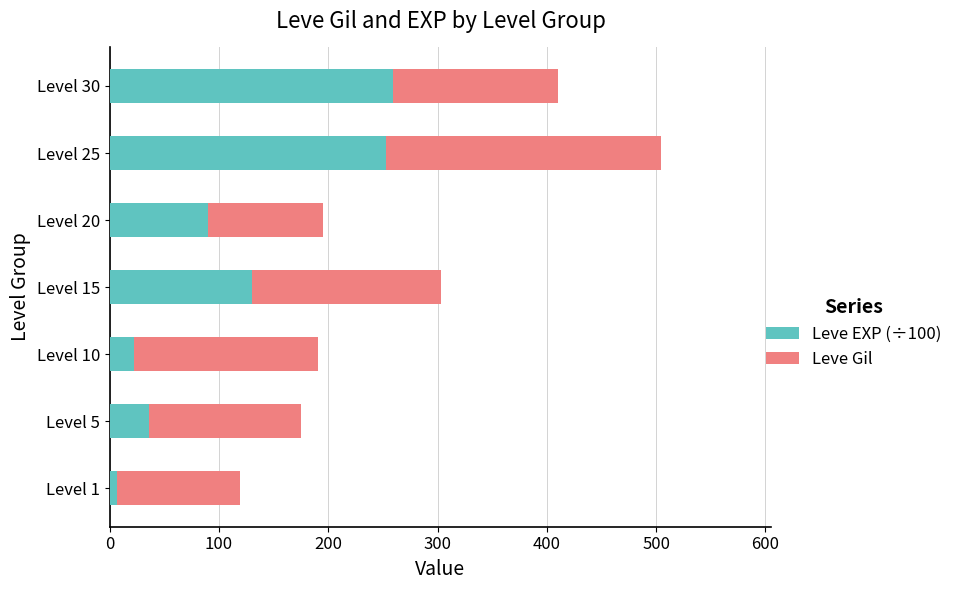

What is the average value of the Leve EXP (÷100) series?

113.8